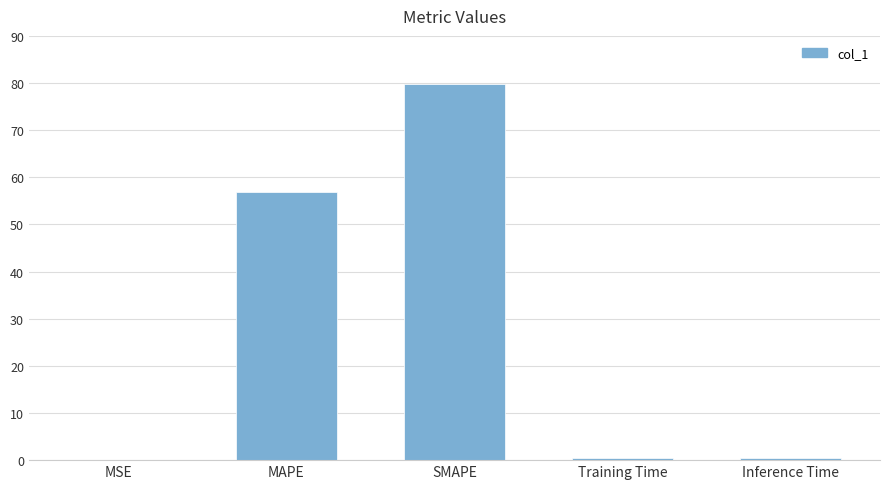

What is the sum of the values at MAPE and SMAPE?

136.7